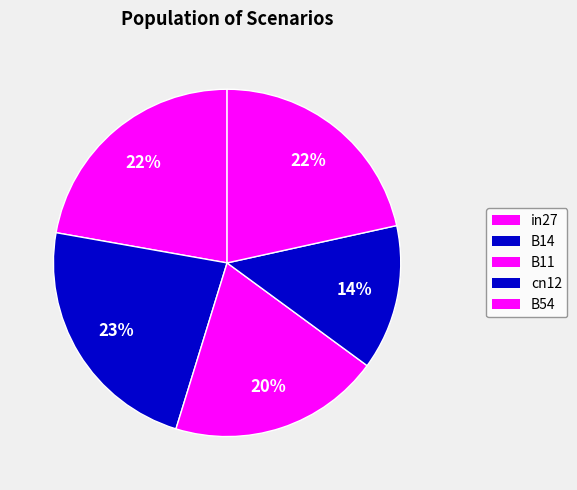

Count the number of slices in the pie.

5